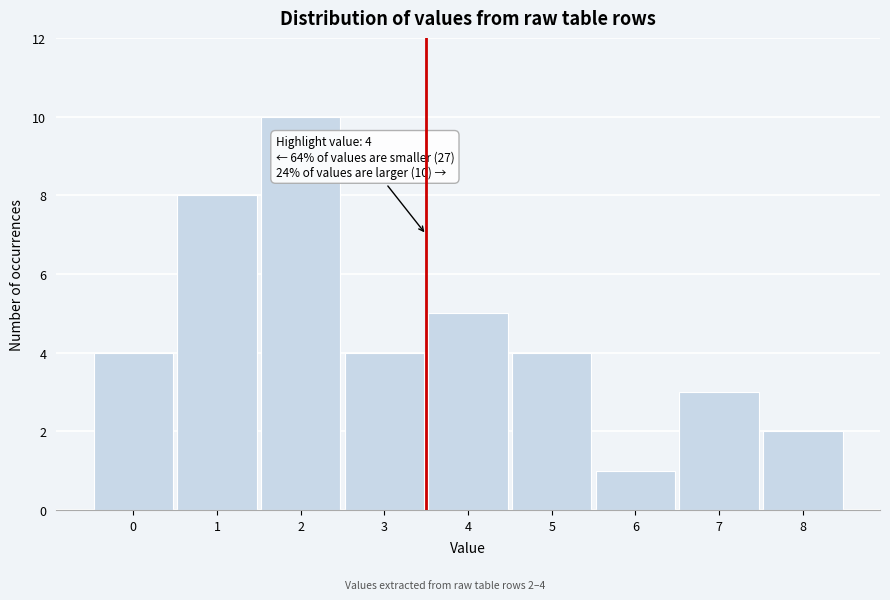

Reading right to left, list all the values displayed in this chart.

2	3	1	4	5	4	10	8	4